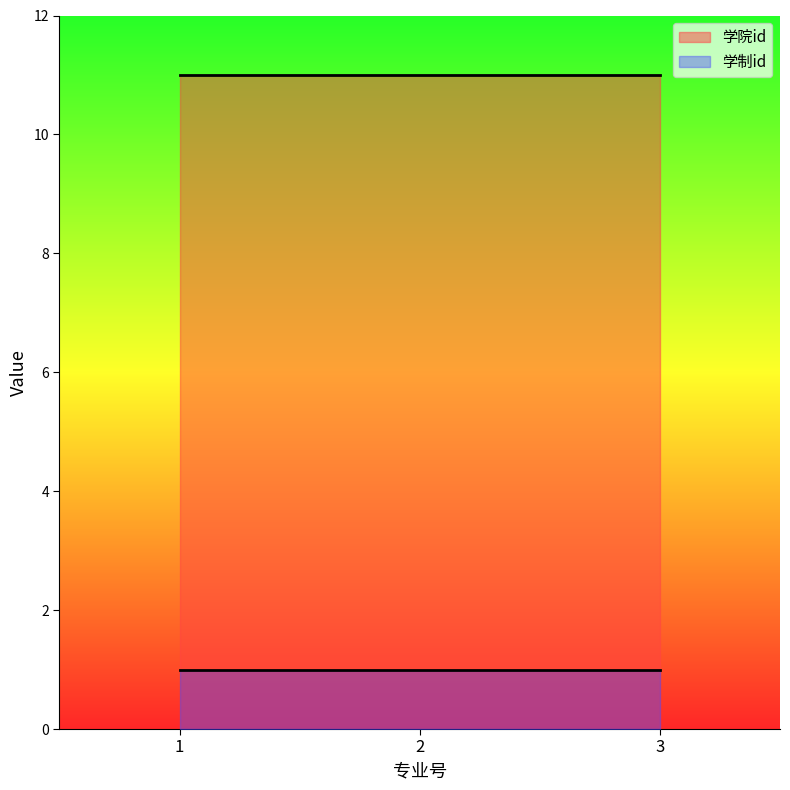

Rank the series by their average value, from lowest to highest.

学制id, 学院id